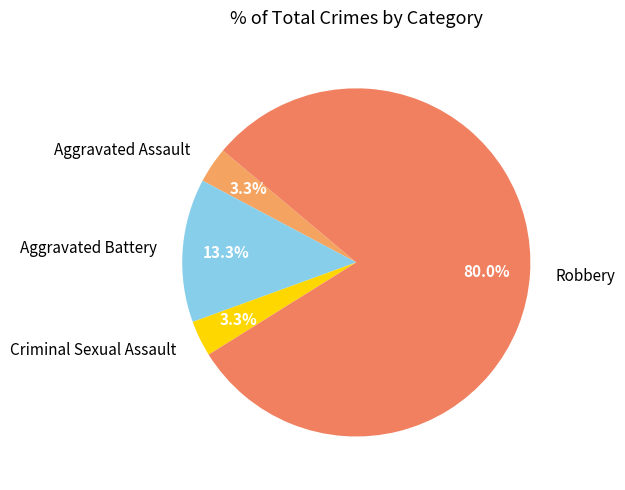

To the nearest percent, what is the difference between the largest and smallest slice percentages?

77%